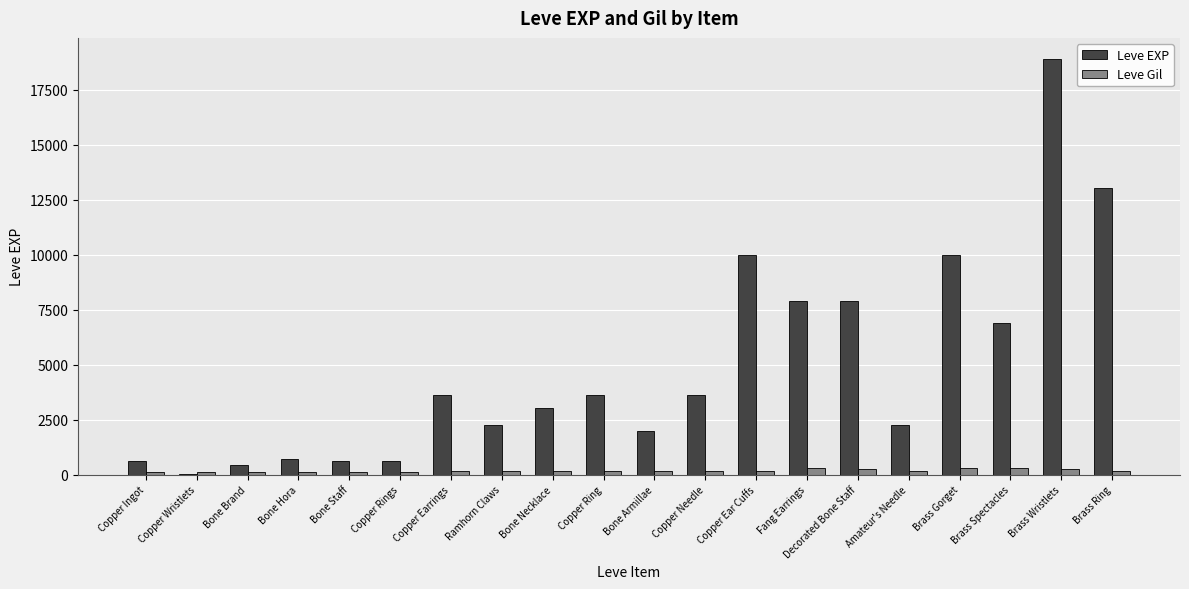

What is the sum of all Leve Gil values?

3447